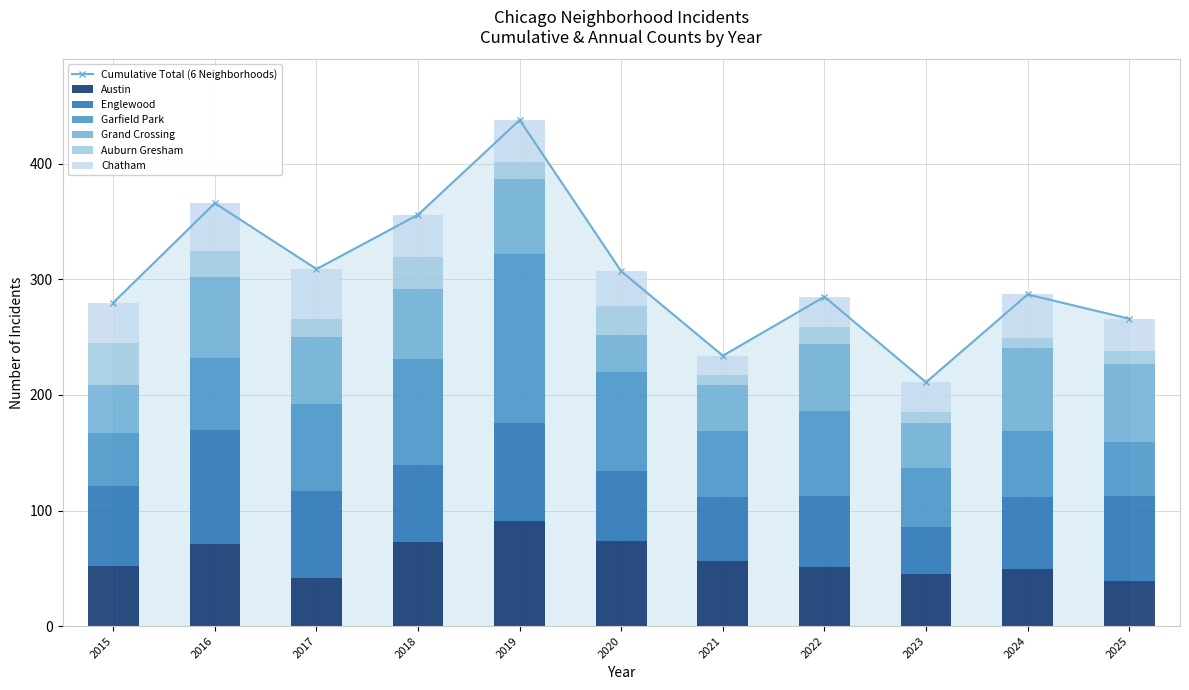

What is the average value of the Auburn Gresham series?

18